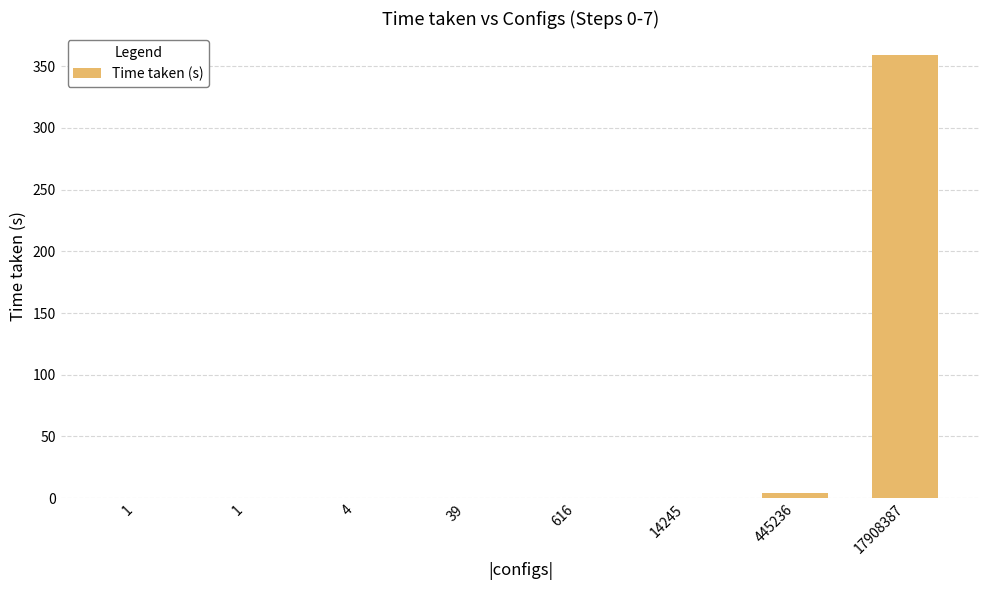

Reading left to right, extract all data points from this chart.

1=0.0	1=0.0	4=0.0	39=0.0	616=0.0	14245=0.1	445236=4.3	17908387=358.9